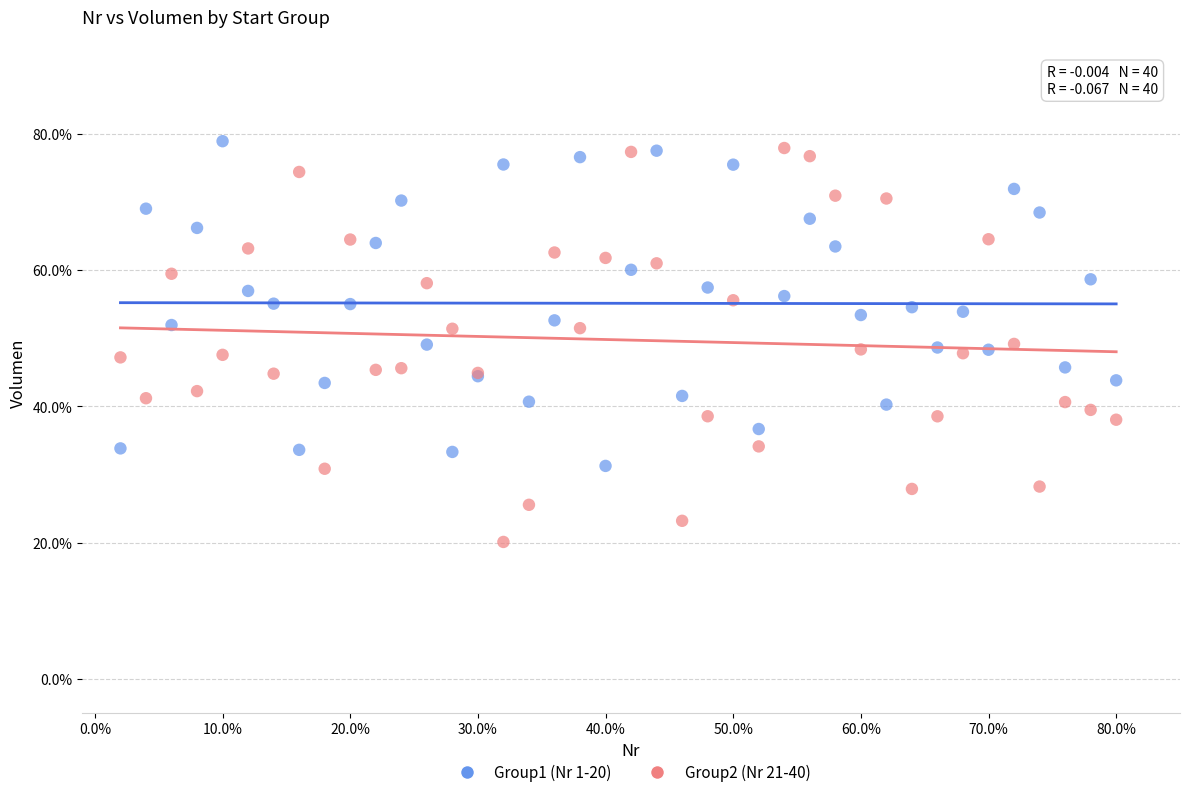

Which series has the widest spread of Y values?

Group2 (Nr 21-40)